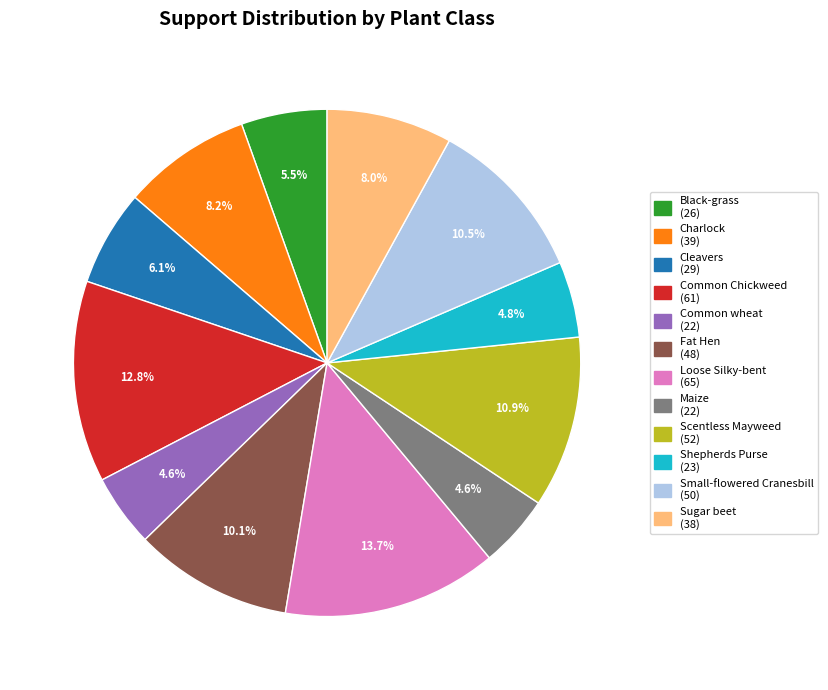

How many segments does this pie chart have?

12